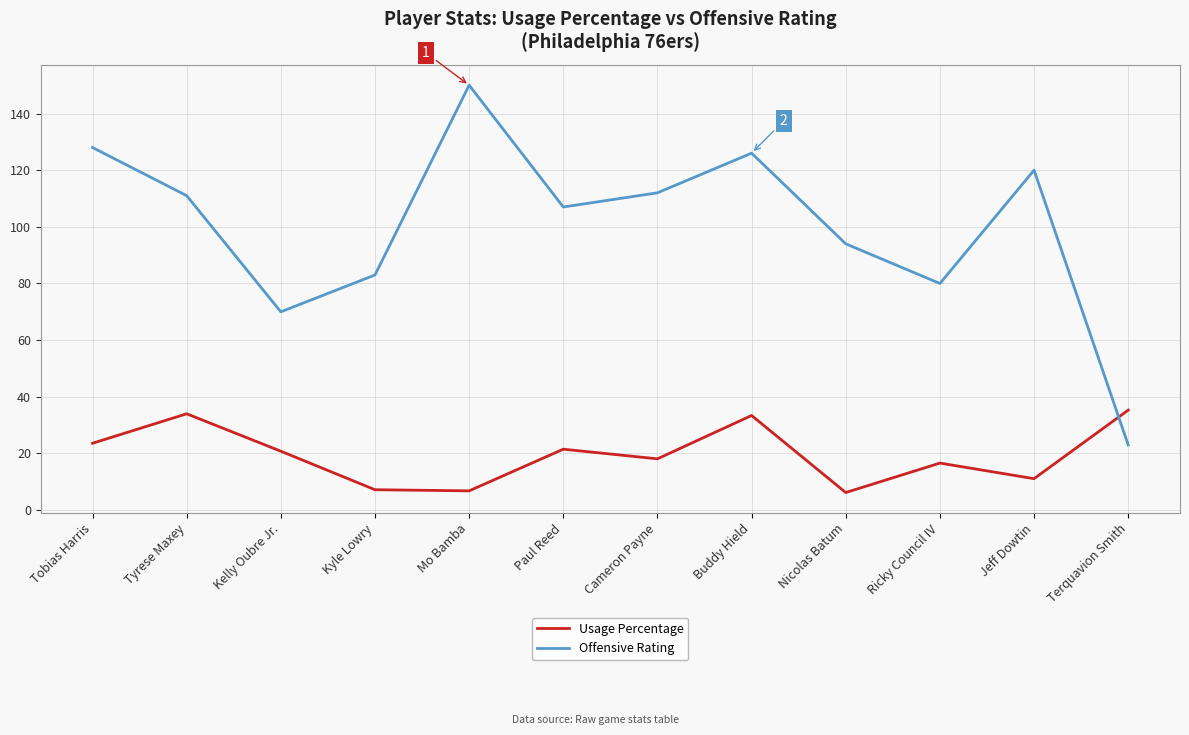

At Tyrese Maxey, list the series in order from largest to smallest.

Offensive Rating, Usage Percentage